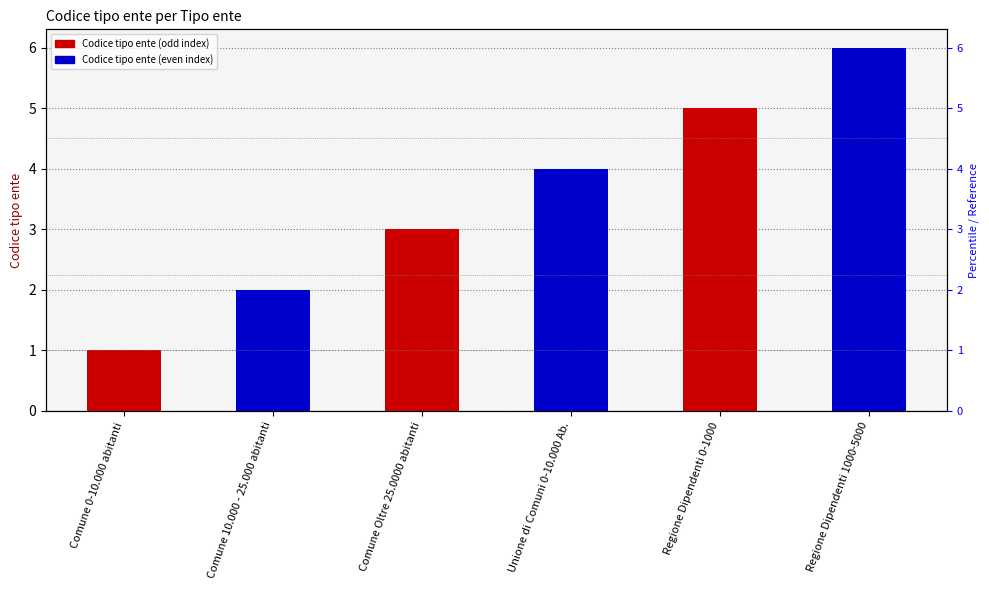

What is the sum of the values at Comune 10.000 - 25.000 abitanti and Comune 0-10.000 abitanti?

3